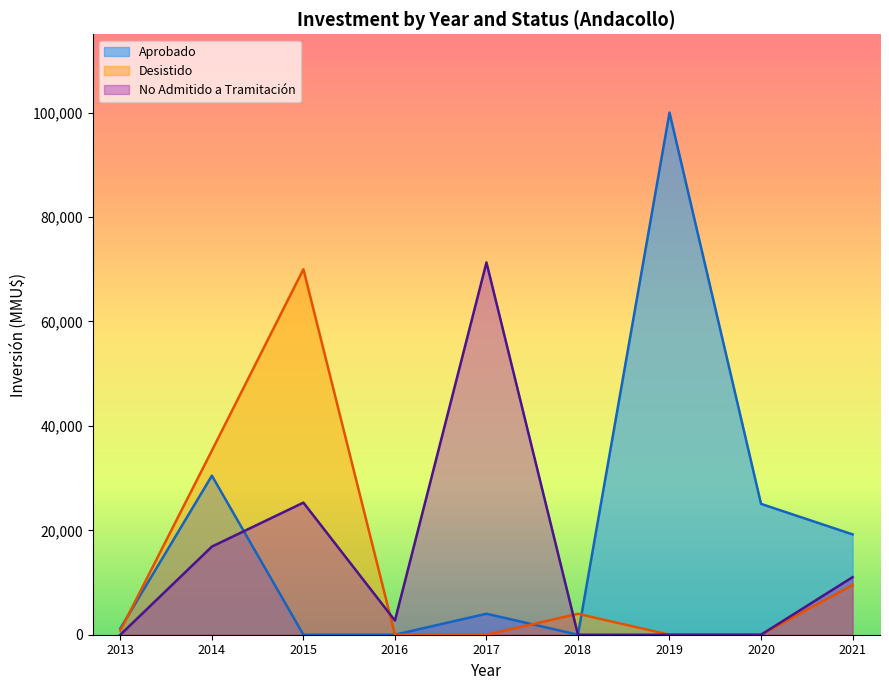

Is it true that Aprobado equals 37129 at 2020?

False